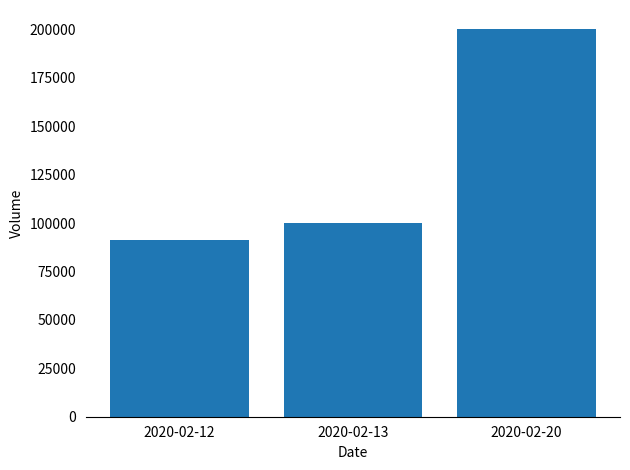

Reading left to right, extract all data points from this chart.

2020-02-12=91000	2020-02-13=100000	2020-02-20=200000